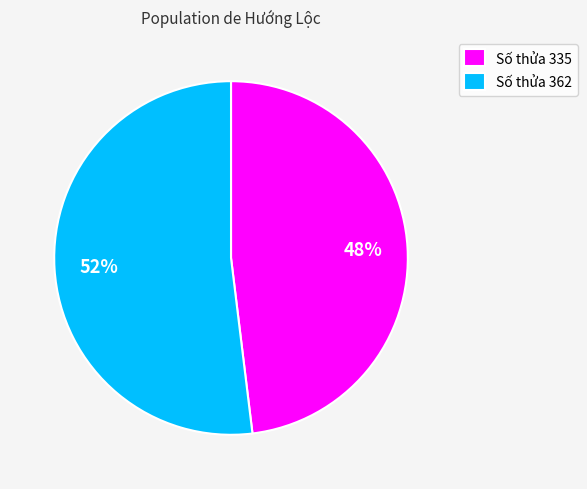

Is there a majority slice in this chart?

Yes